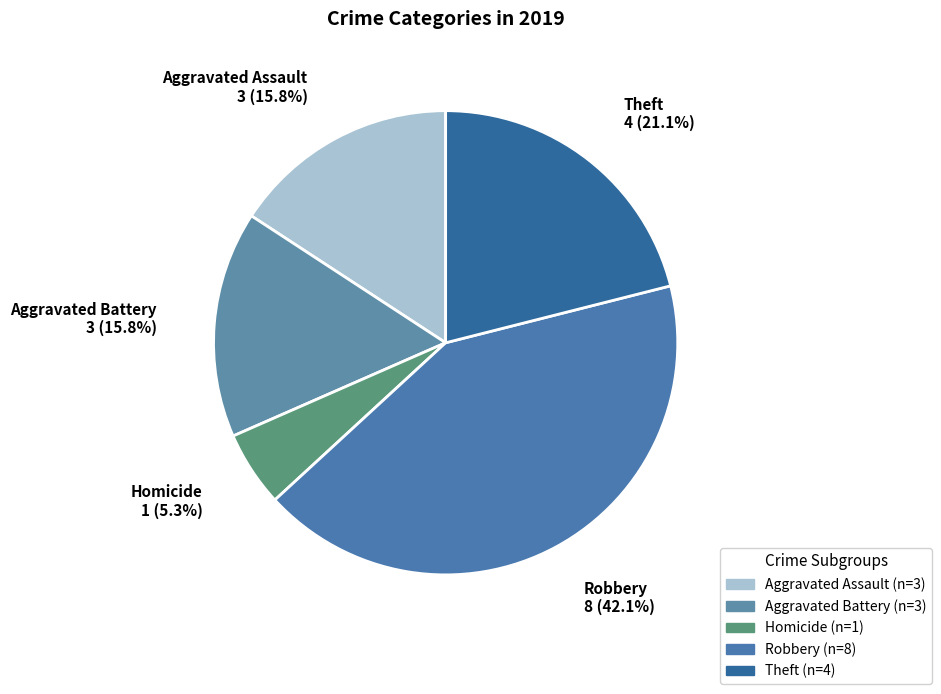

Does Robbery account for over 50% of the chart?

No